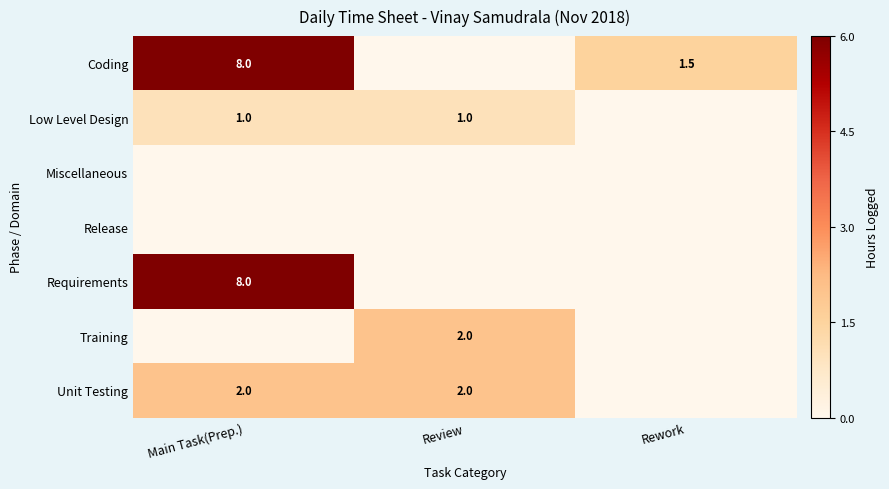

The Unit Testing series shows 2.8 at Main Task(Prep.). True or false?

False